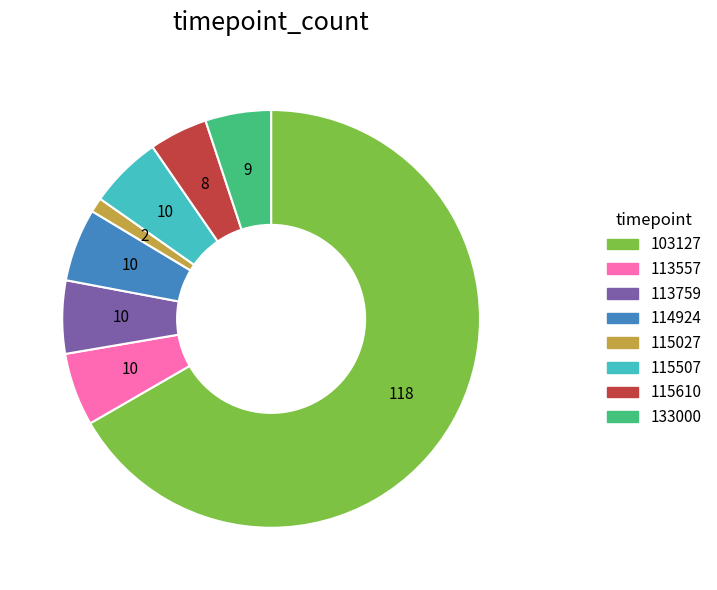

How many segments does this pie chart have?

8